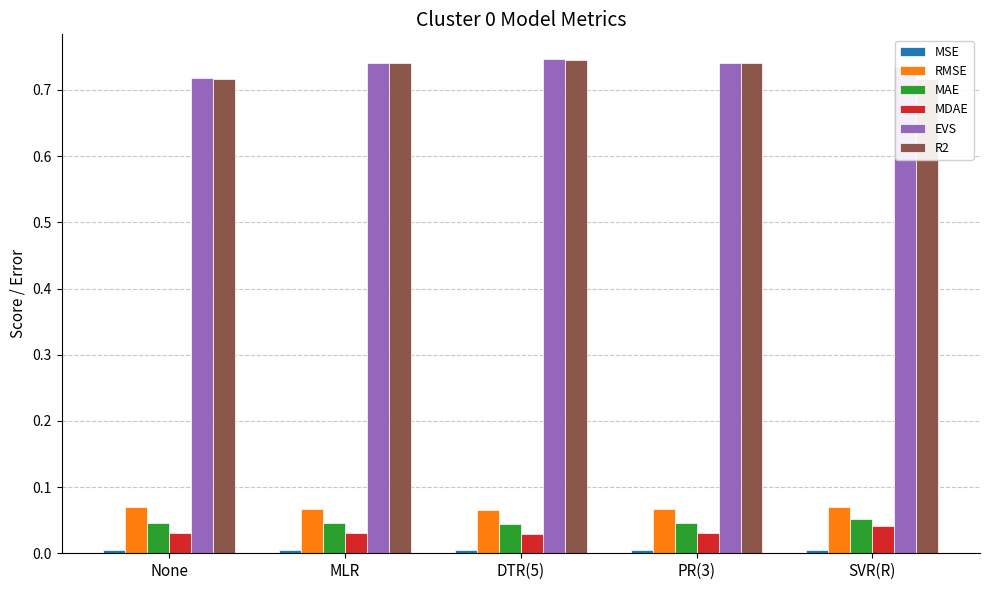

At which label does MAE reach its minimum?

DTR(5)